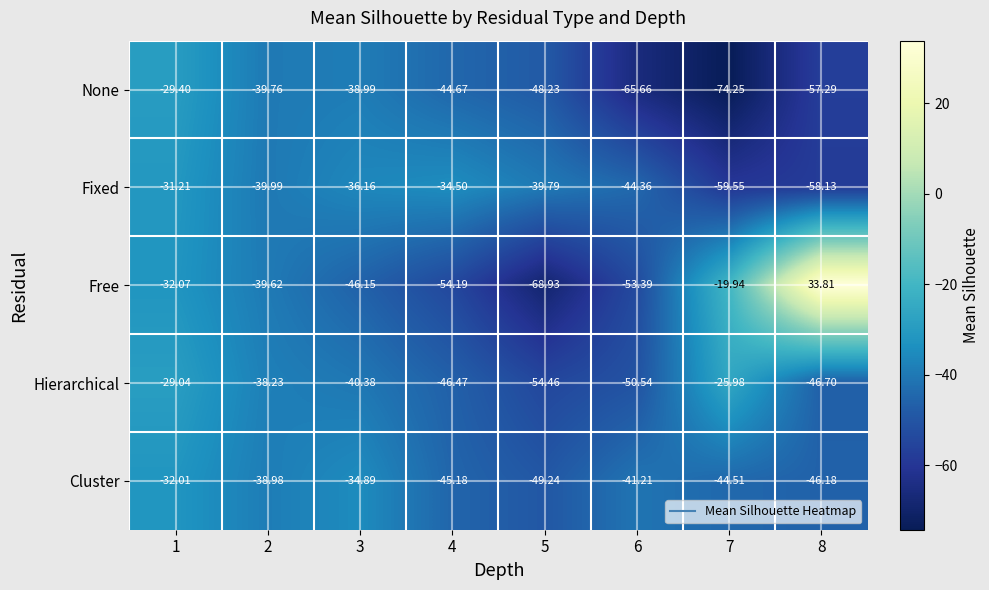

Is the value of Free at 1 greater than the value of Fixed at 2?

Yes